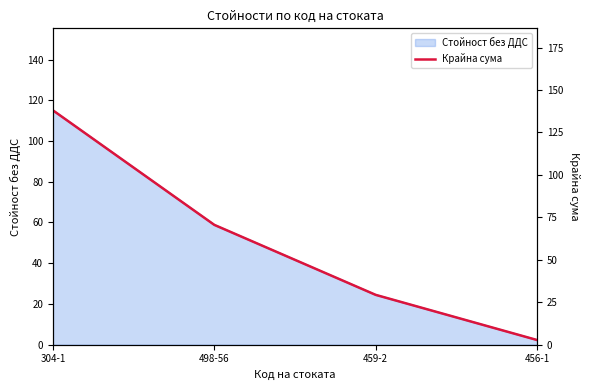

True or false: the data shows 102.6 at 498-56.

False